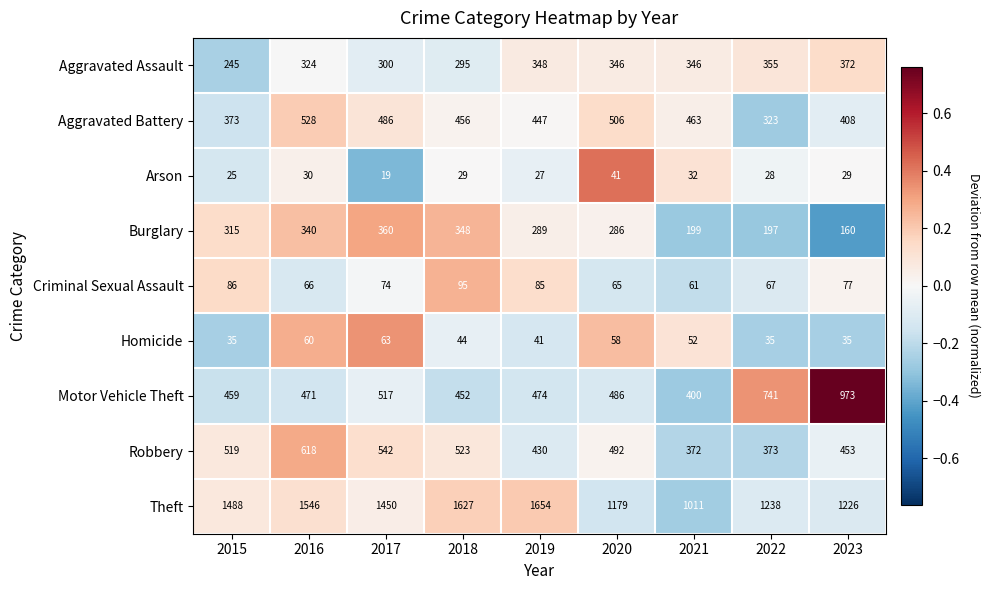

Between 2016 and 2018, which series saw the biggest shift?

Robbery